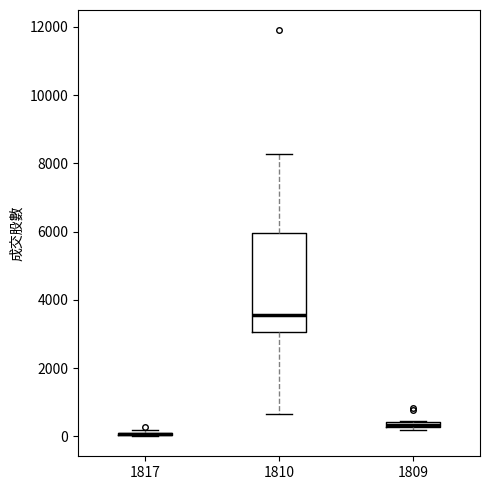

Comparing the boxes themselves (not the whiskers), which one is the tallest?

1810